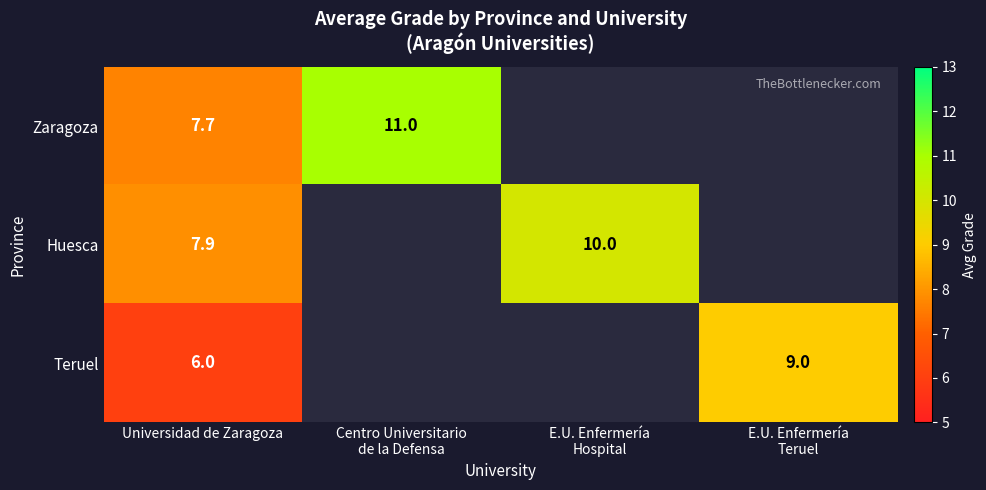

What is the minimum value for Zaragoza?

7.7